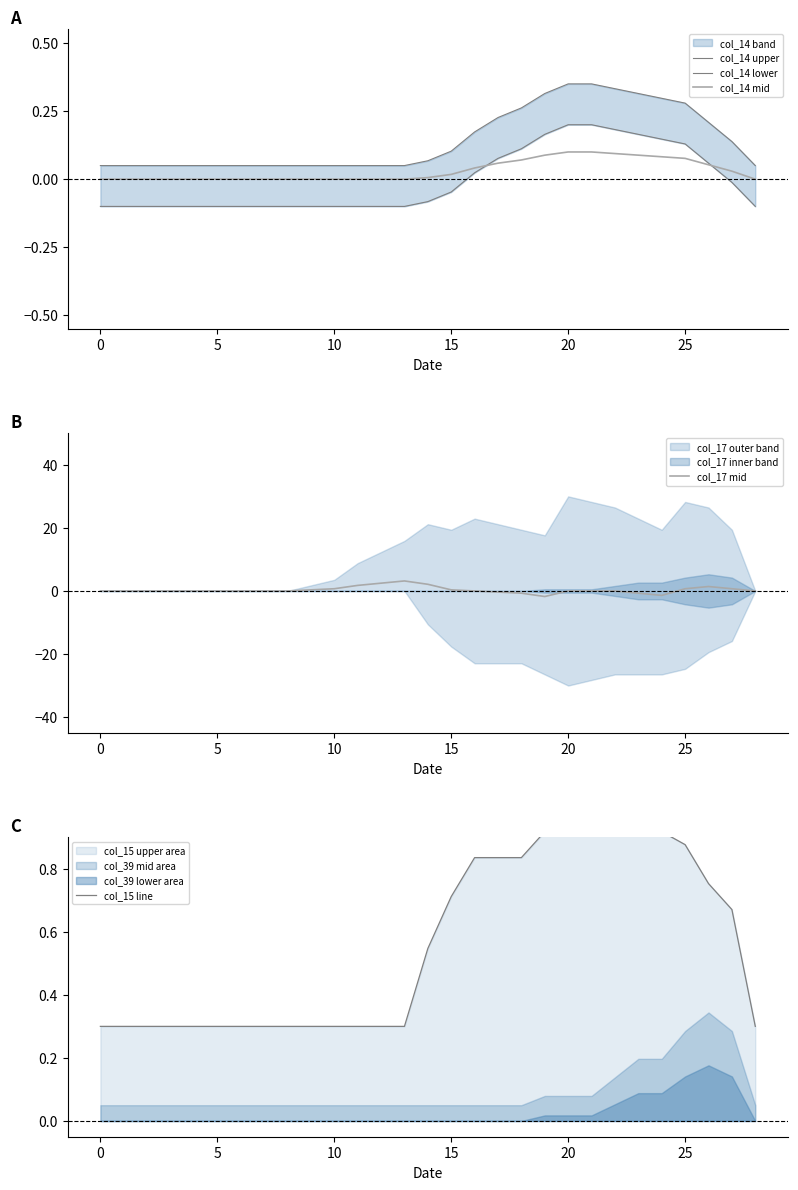

Is it true that col_17 mid equals 0.0 at 8?

True